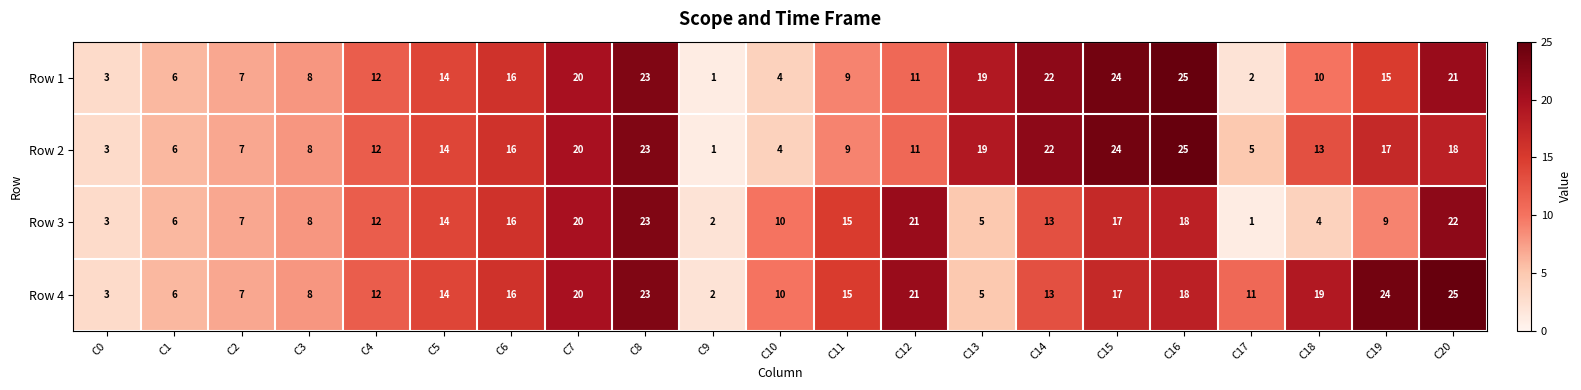

What is the difference between the maximum and minimum values in the Row 2 series?

24